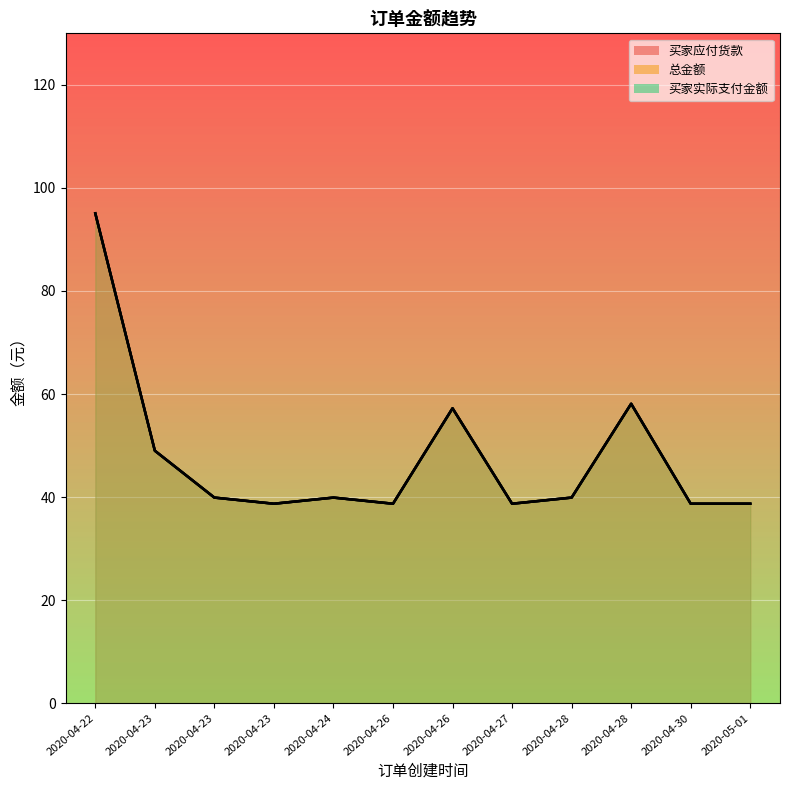

How many lines are shown in the chart?

3